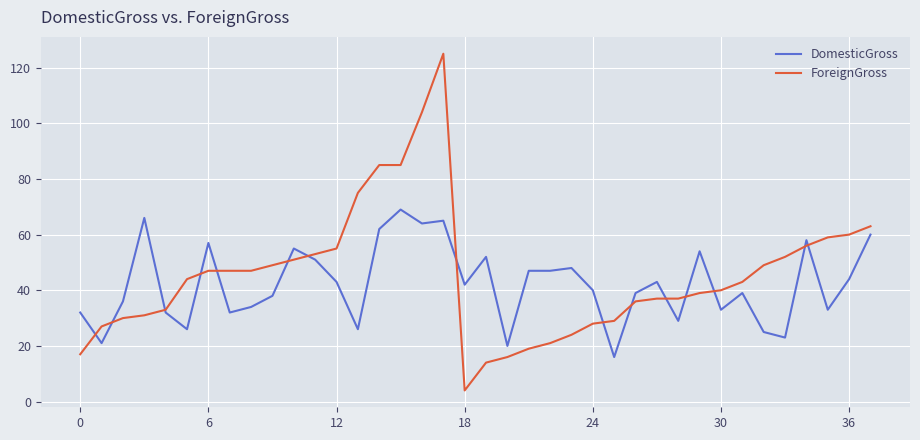

Which series has the widest spread of values?

ForeignGross